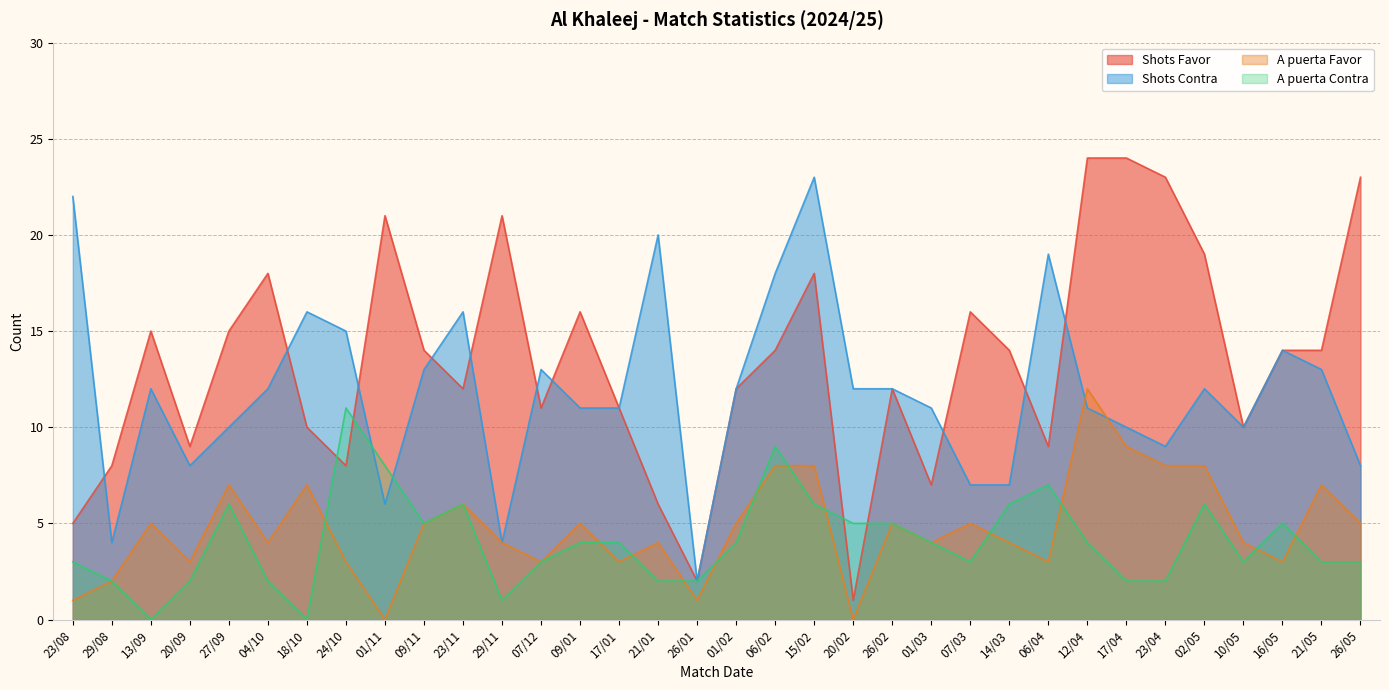

At which category is the sum across all series the highest?

15/02